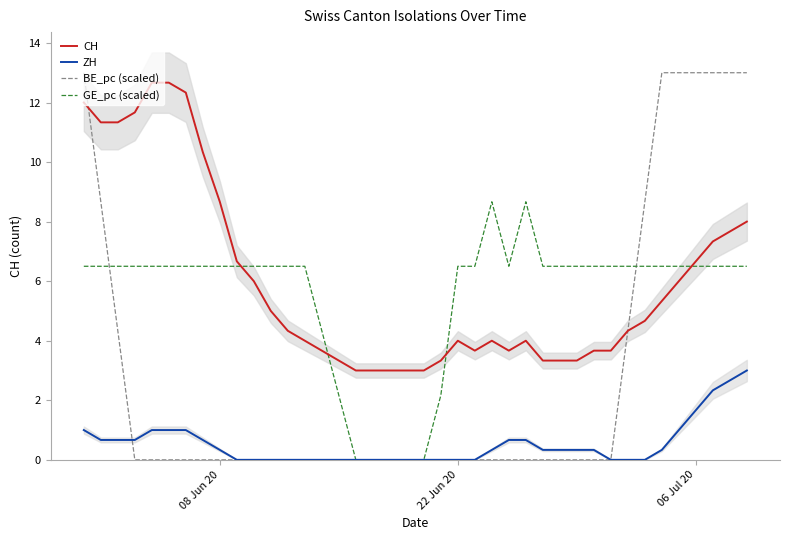

How many distinct data groups are displayed?

4